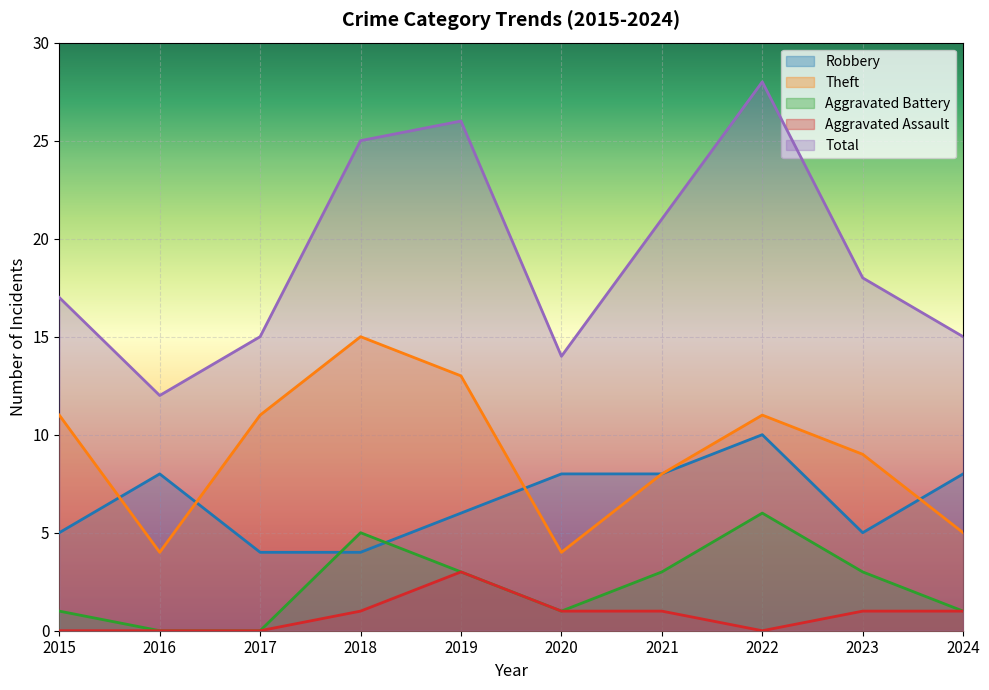

Where is Aggravated Assault nearest to the value 1?

2018